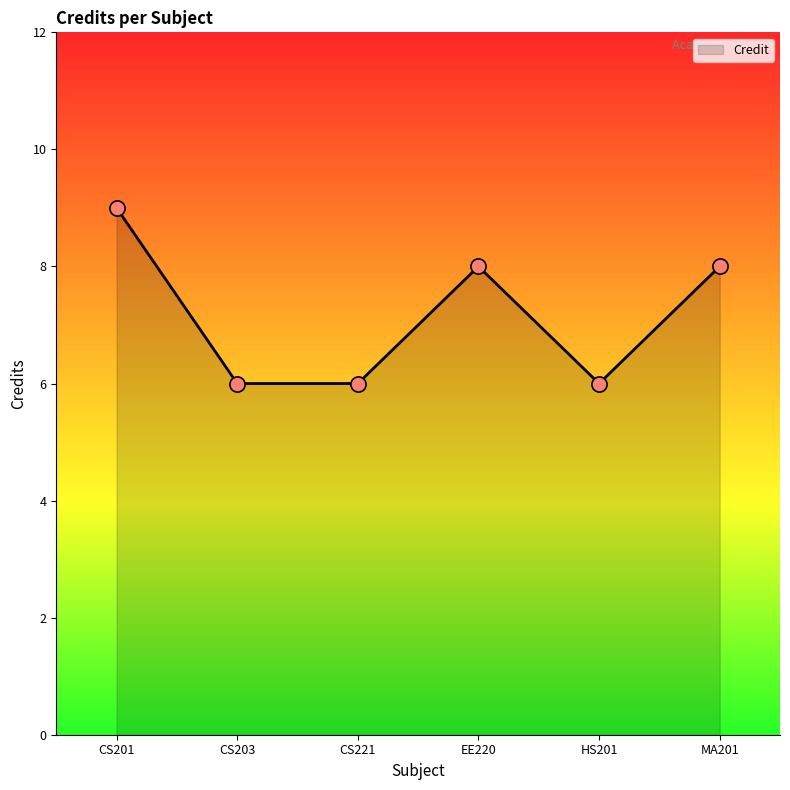

Which has a higher value, MA201 or CS201?

CS201